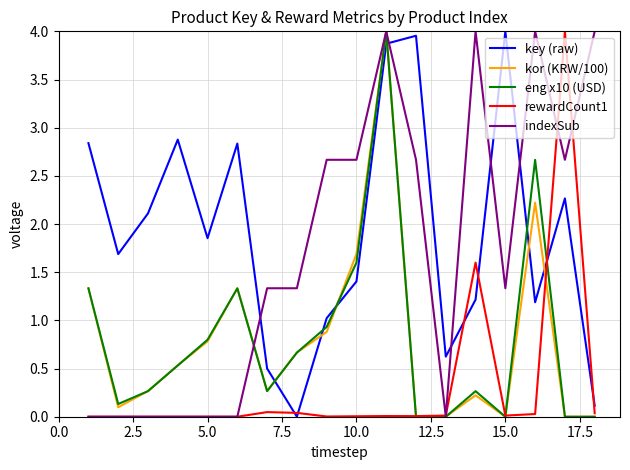

Which series has the largest total across all categories?

key (raw)